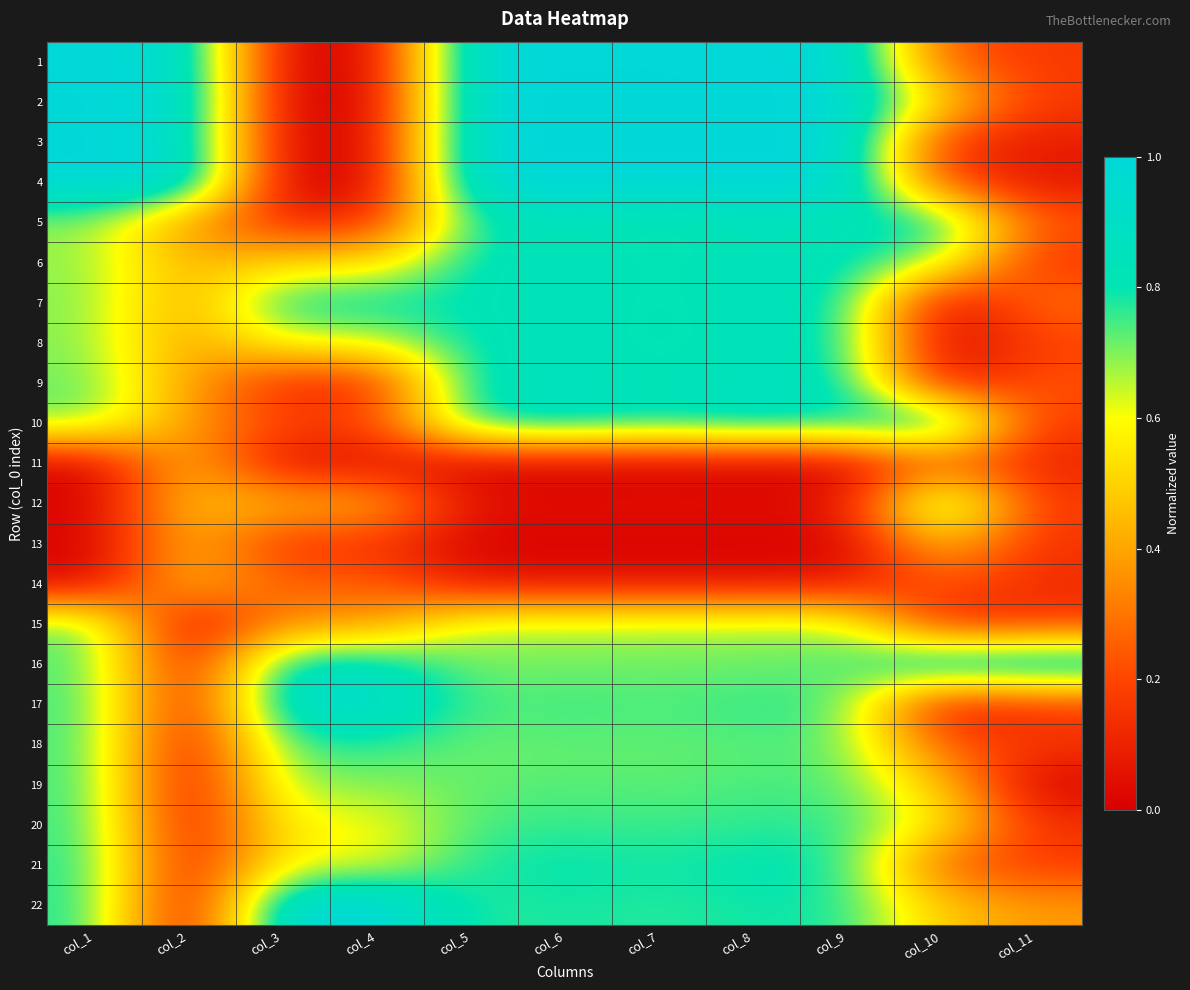

List the series in order of their peak value, highest first.

3, 4, 16, 22, 2, 1, 10, 17, 6, 7, 9, 5, 12, 8, 21, 20, 18, 19, 15, 13, 14, 11